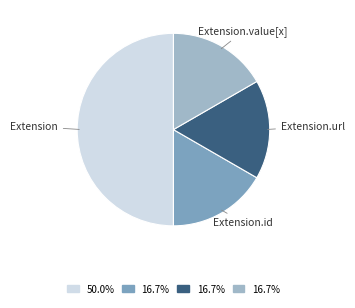

Which slice is the largest?

Extension